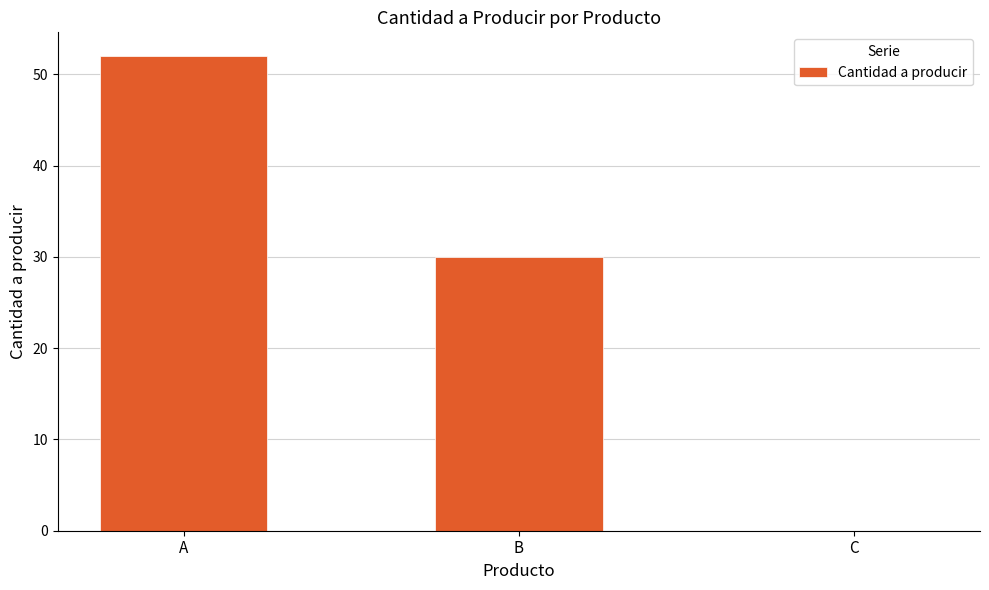

Is it true that the value at C is 0?

True